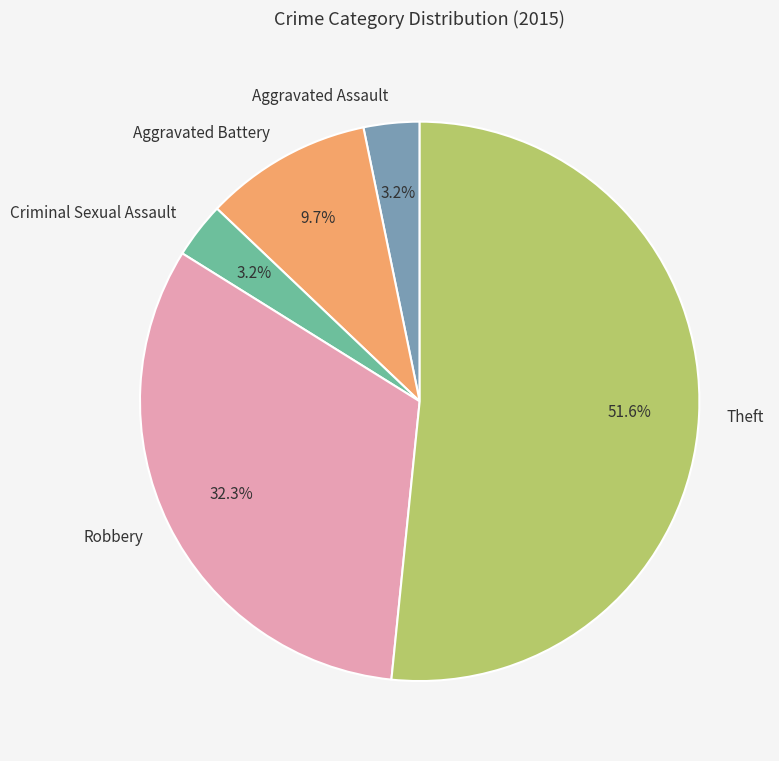

Which category has the biggest portion of the pie?

Theft